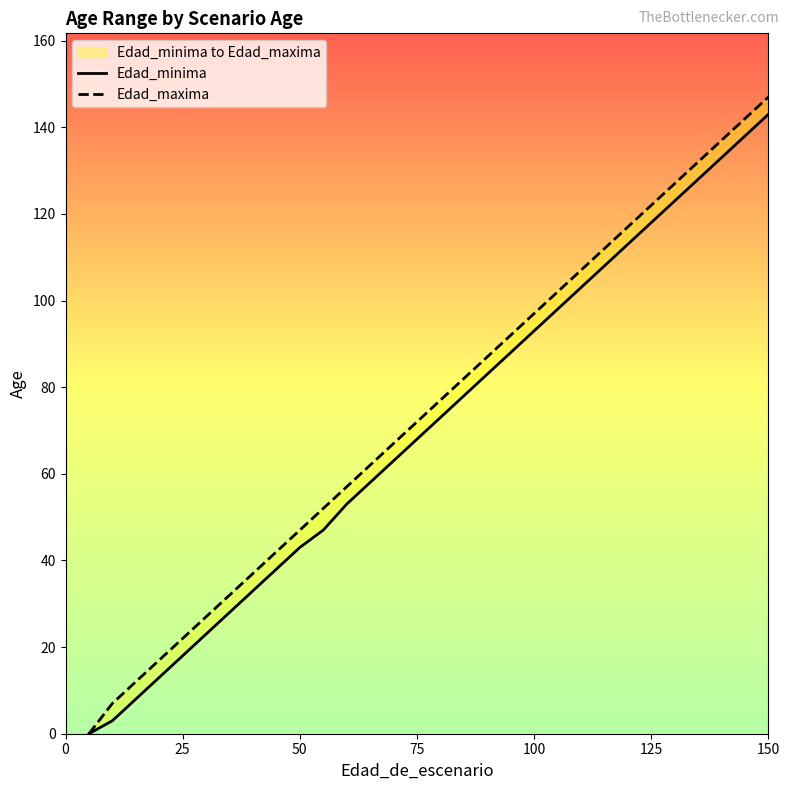

What is the label of the 2nd point from the left?

25